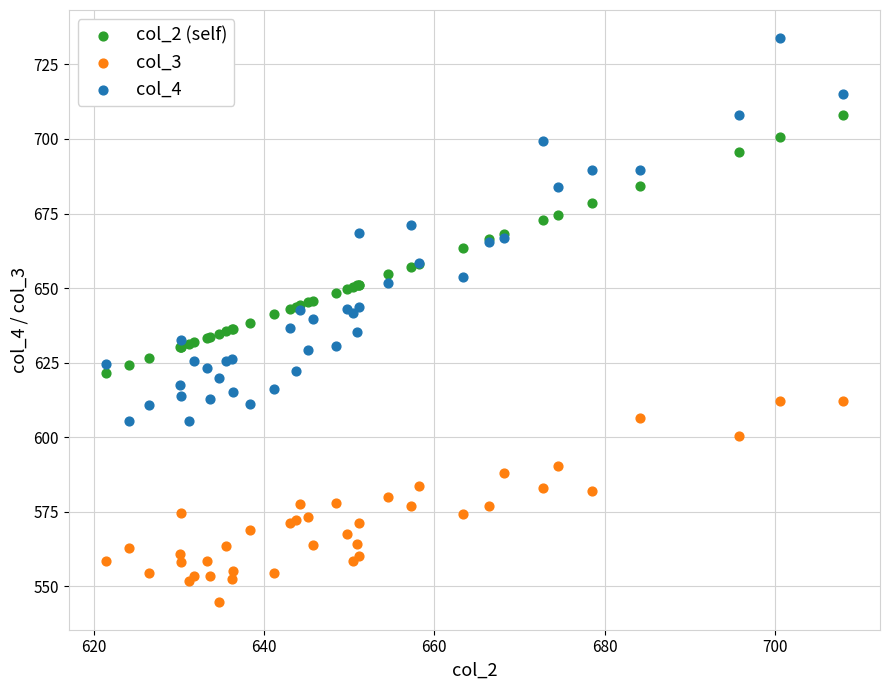

Which series contains the lowest Y value?

col_3